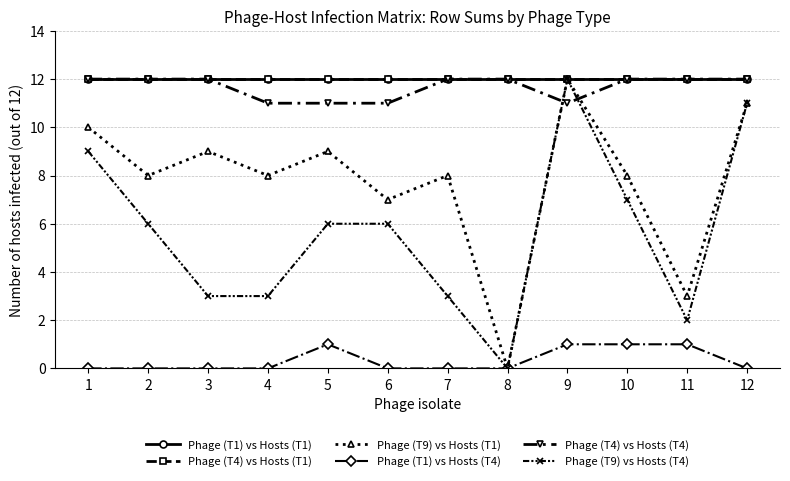

Is it true that Phage (T4) vs Hosts (T1) equals 12 at 8?

True